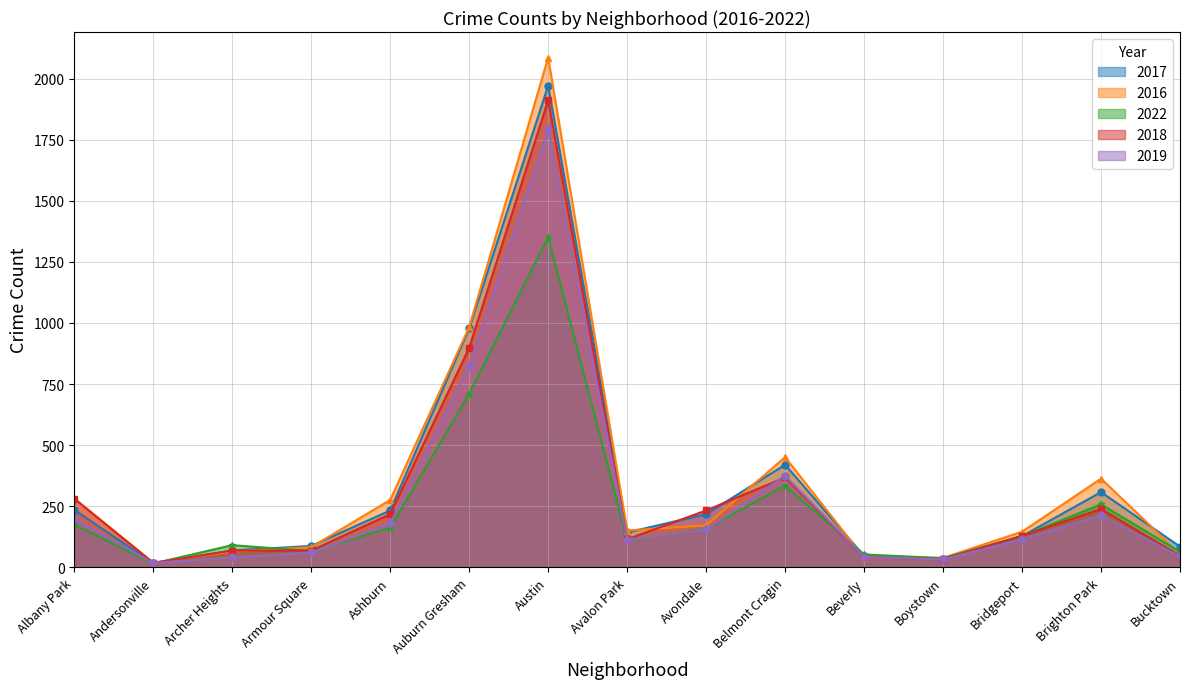

What is the spread (max minus min) of values at Bucktown?

40